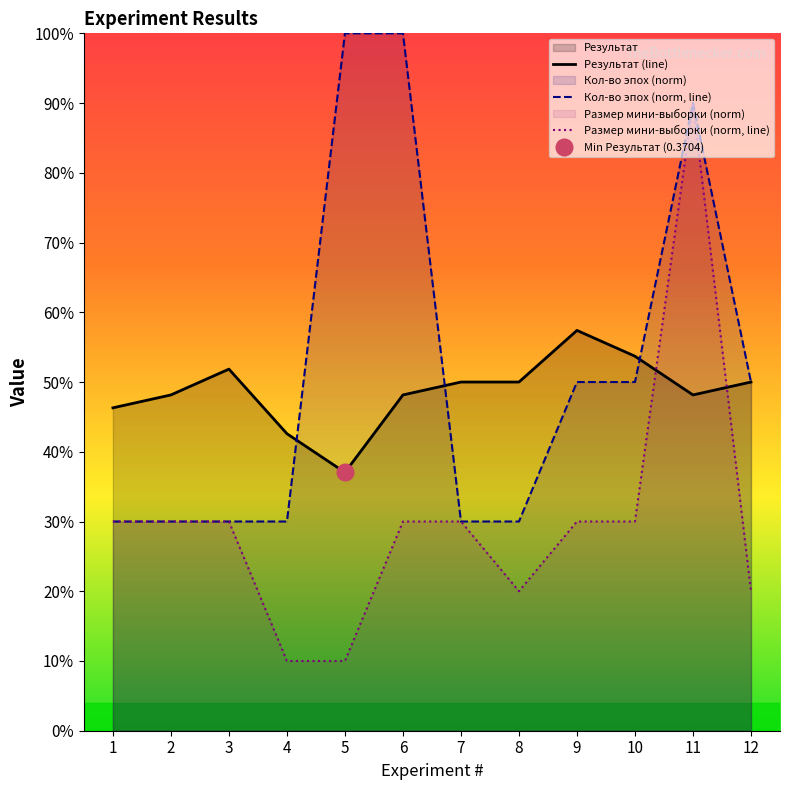

Does the chart display data point markers on the line(s)?

No